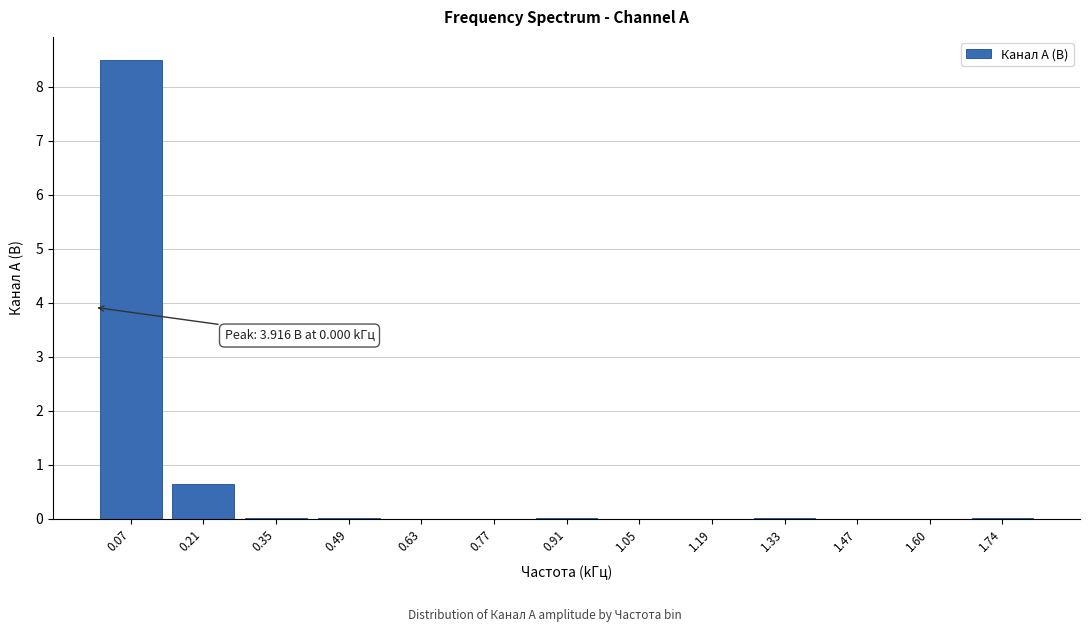

The value at 0.91 is 0.0. True or false?

True